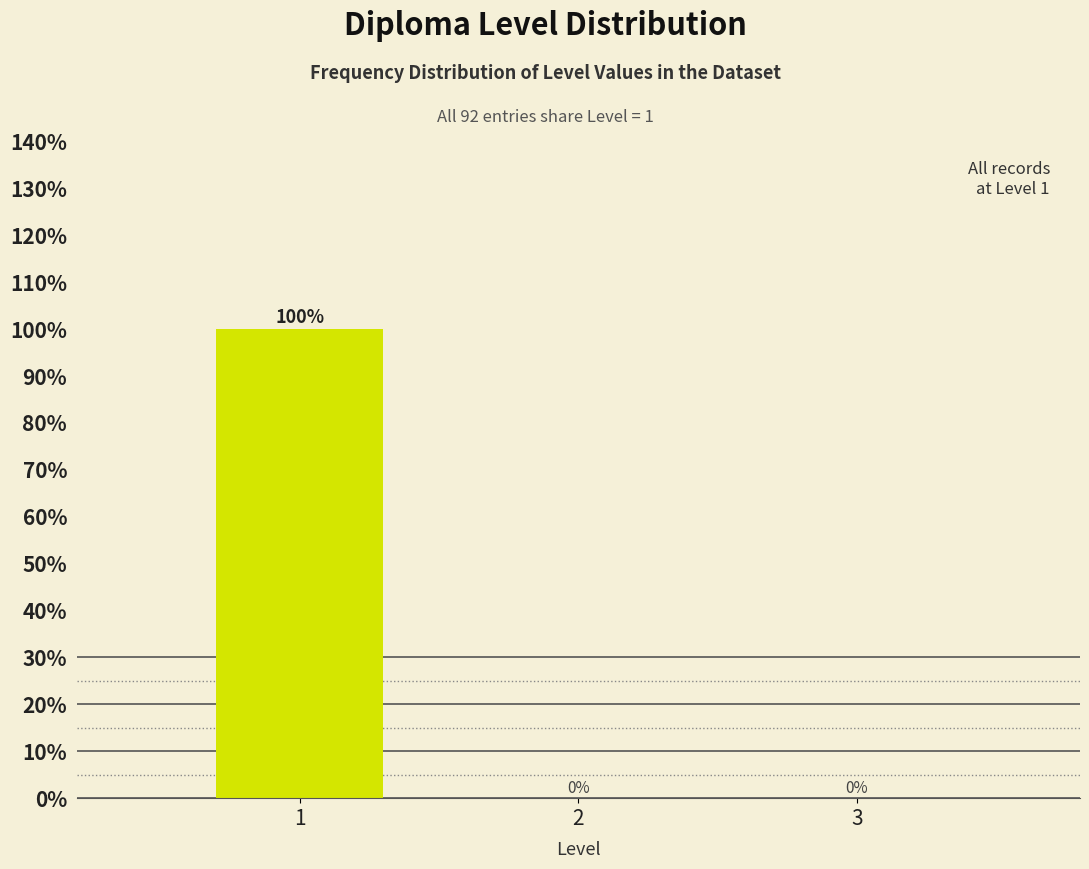

Reading right to left, transcribe all the data shown in this chart.

3=0	2=0	1=100